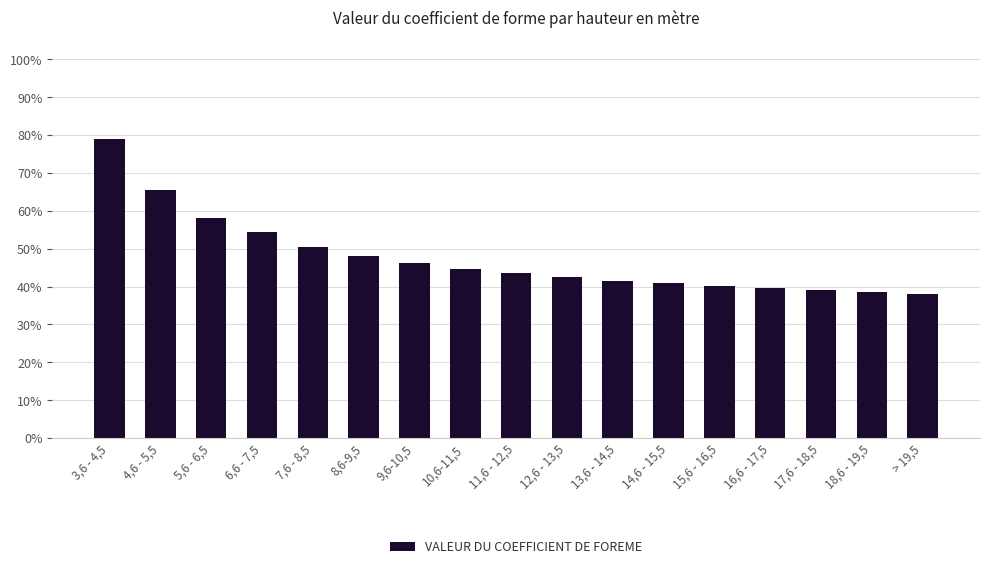

What is the label of the 15th bar from the left?

17,6 - 18,5